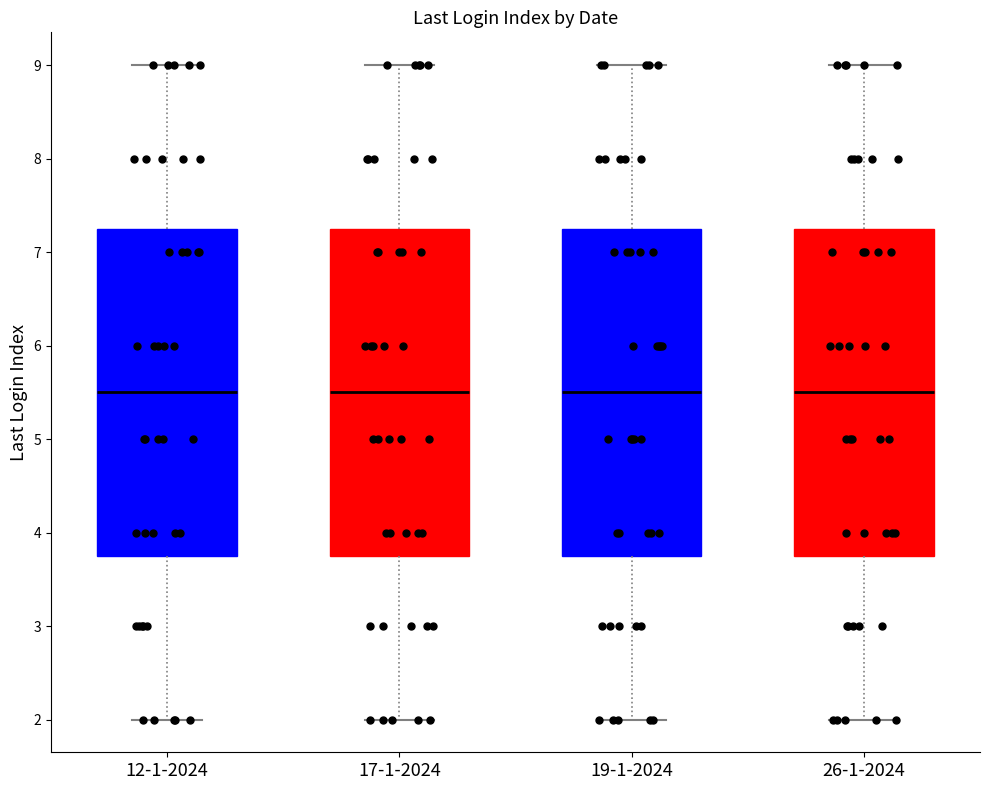

Reading left to right, read every box against the y-axis: the position of its median line, the range the box covers, and the ends of its whiskers. The values are not printed on the chart, so give them approximately, as read against the axis.

12-1-2024: median 5.5, box 3.8 to 7.3, whiskers 2.0 to 9.0
17-1-2024: median 5.5, box 3.8 to 7.3, whiskers 2.0 to 9.0
19-1-2024: median 5.5, box 3.8 to 7.3, whiskers 2.0 to 9.0
26-1-2024: median 5.5, box 3.8 to 7.3, whiskers 2.0 to 9.0